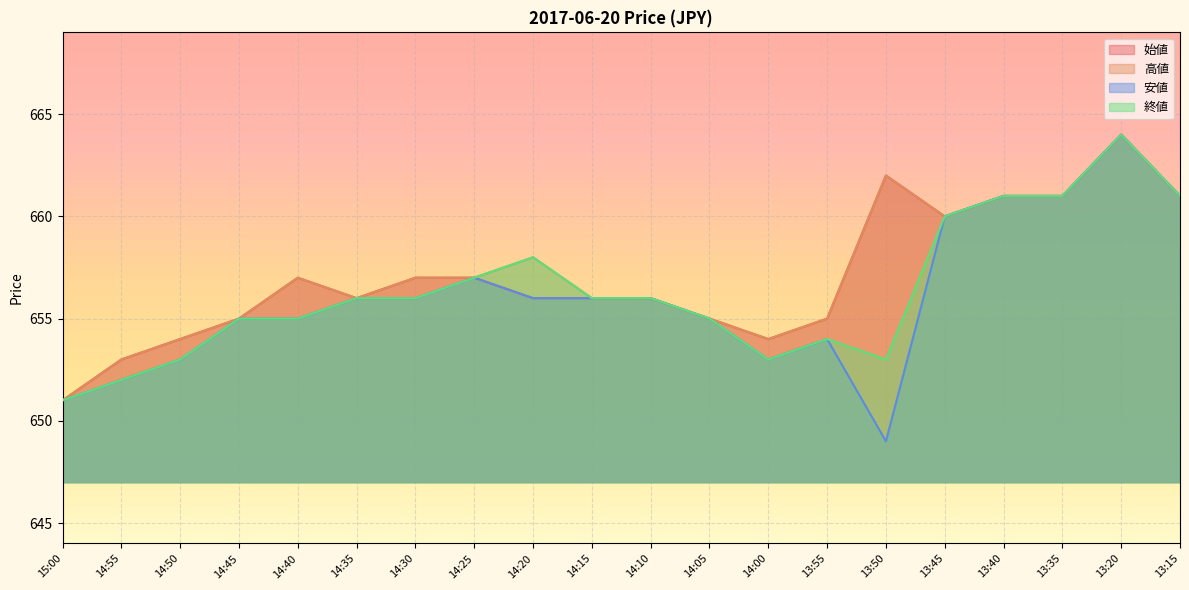

The value of 終値 at 14:50 is 927. True or false?

False